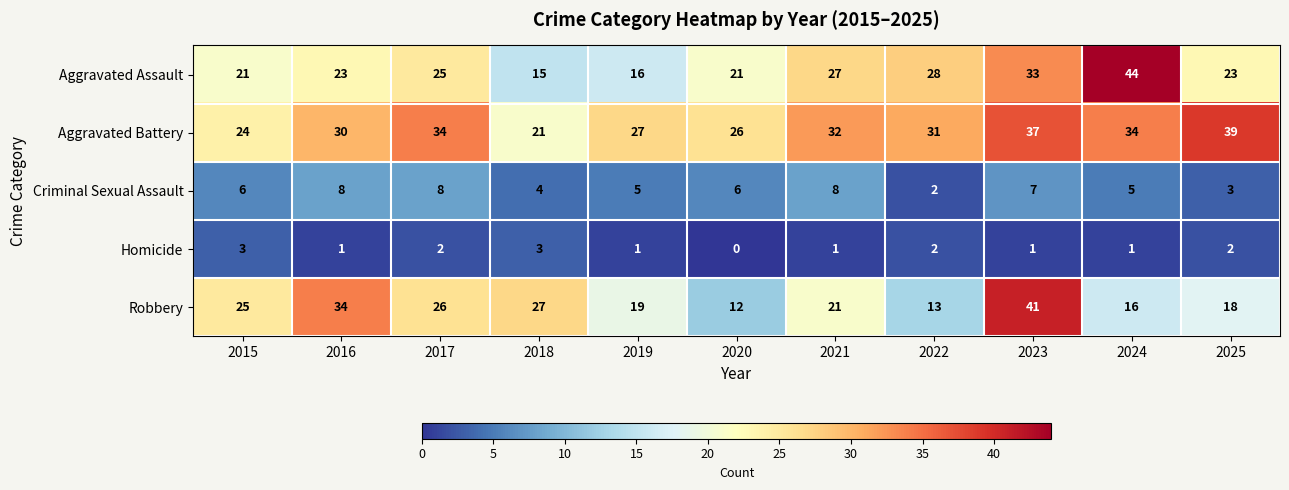

At which label does Aggravated Battery first exceed 31?

2017